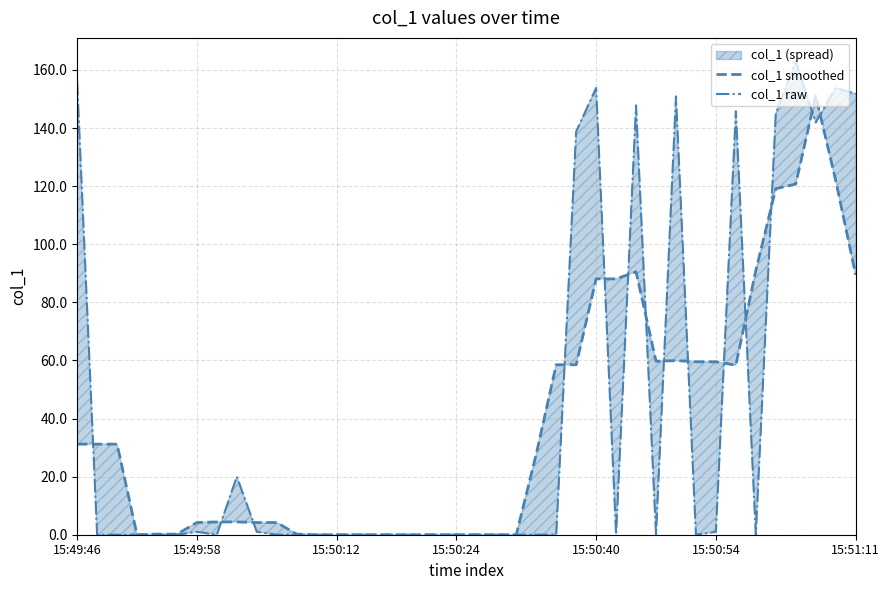

Which label corresponds to the smallest value in the chart?

15:50:24